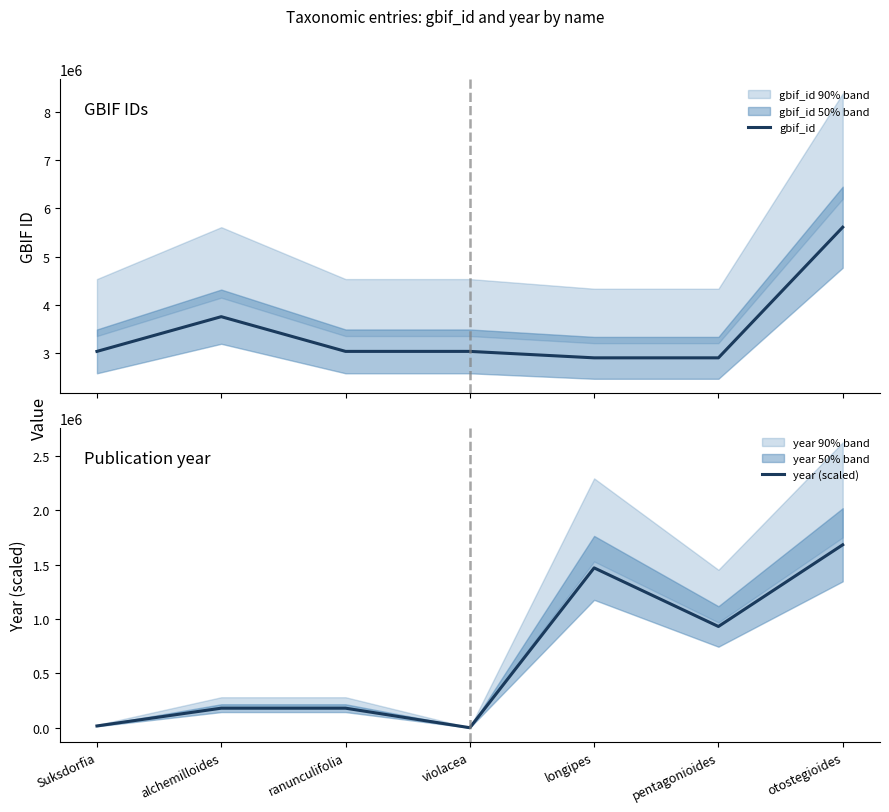

Is this an area chart (filled region under the line)?

No